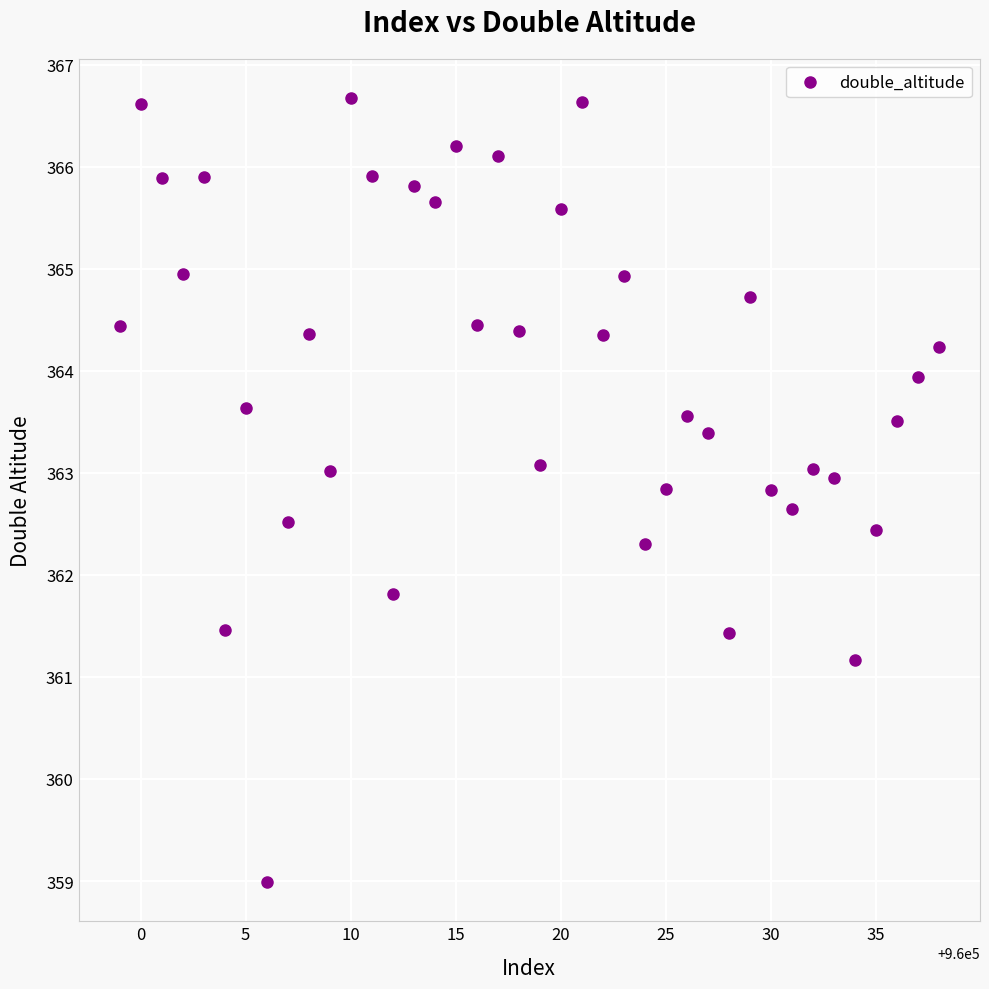

What is the range of Y values (max minus min)?

7.7